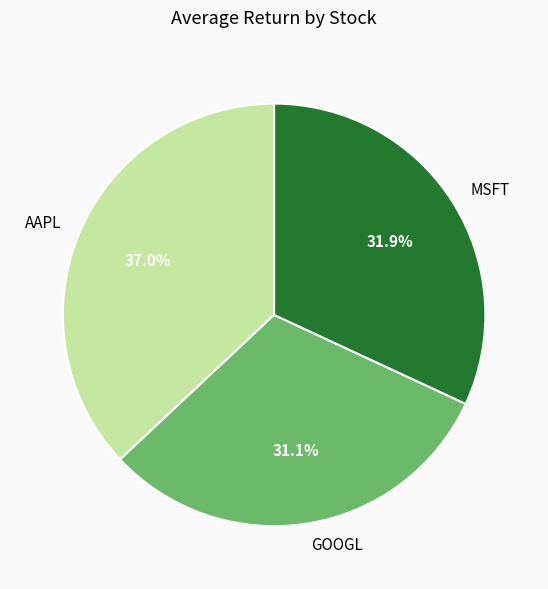

To the nearest percent, what percentage of the pie is GOOGL?

31%